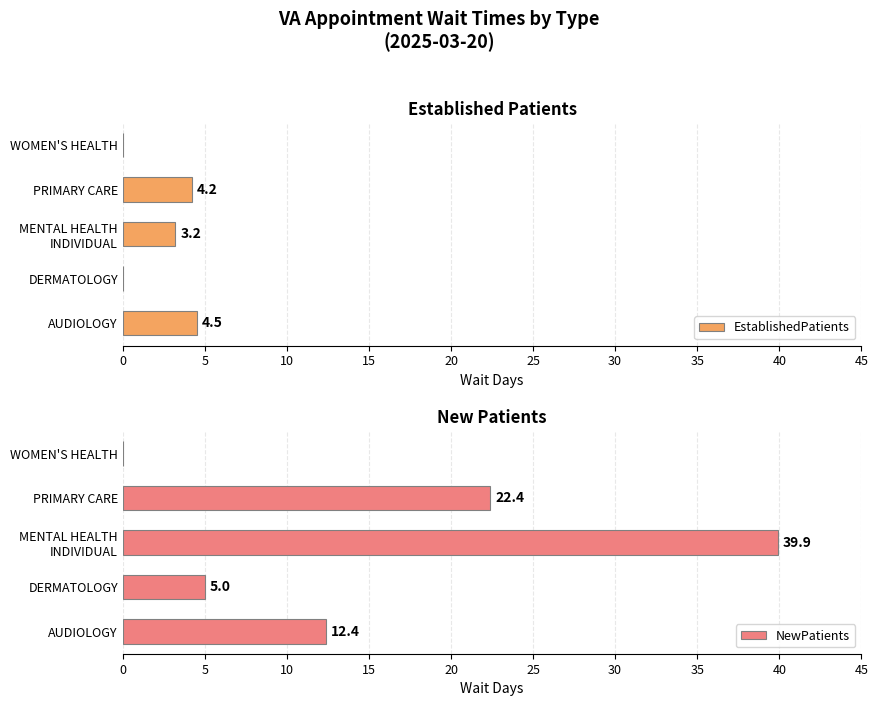

What are all the series names shown in the legend?

EstablishedPatients, NewPatients